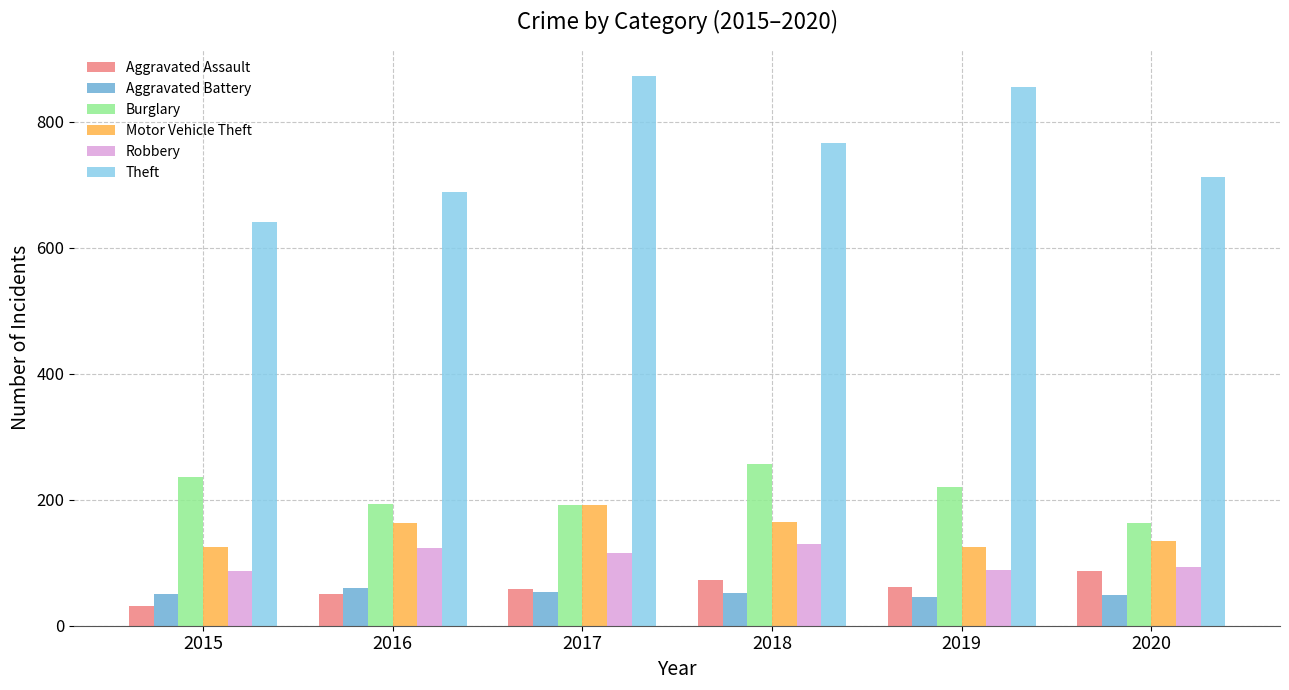

How many bars are there in total?

36